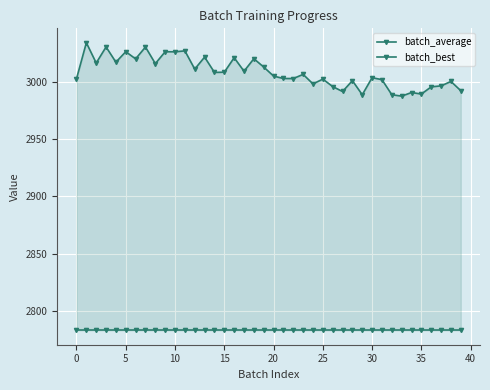

How many data points in batch_average are less than 3006?

20